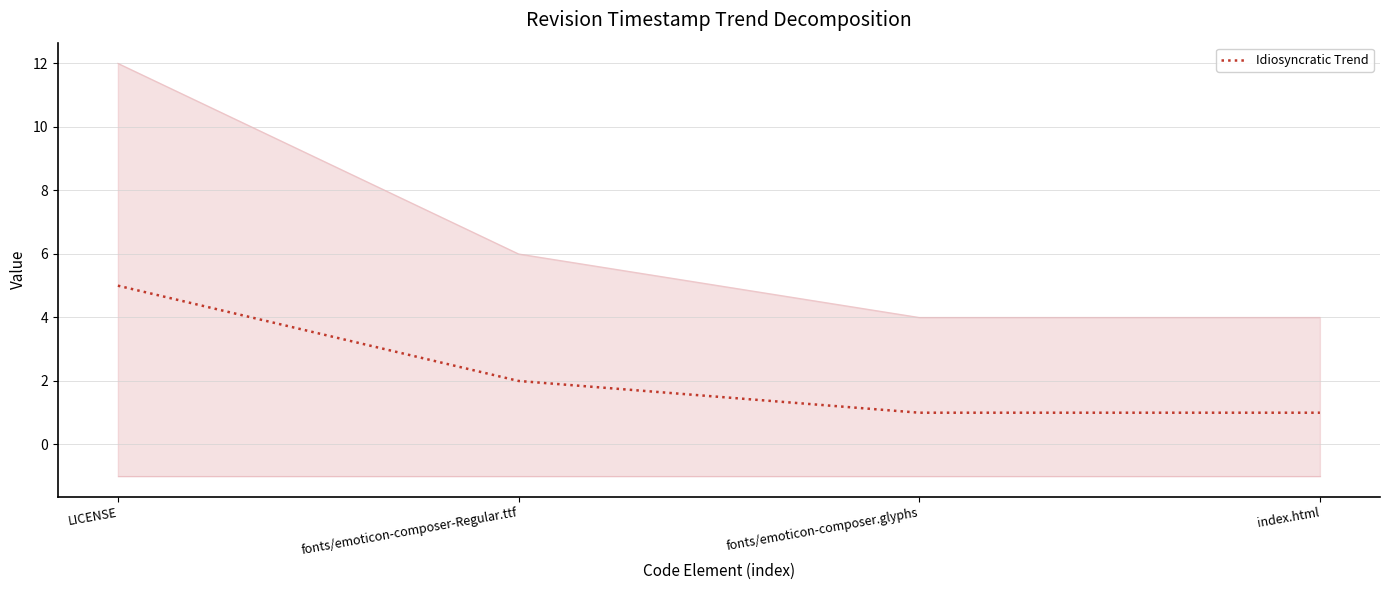

Is it true that the value at LICENSE is 7?

False